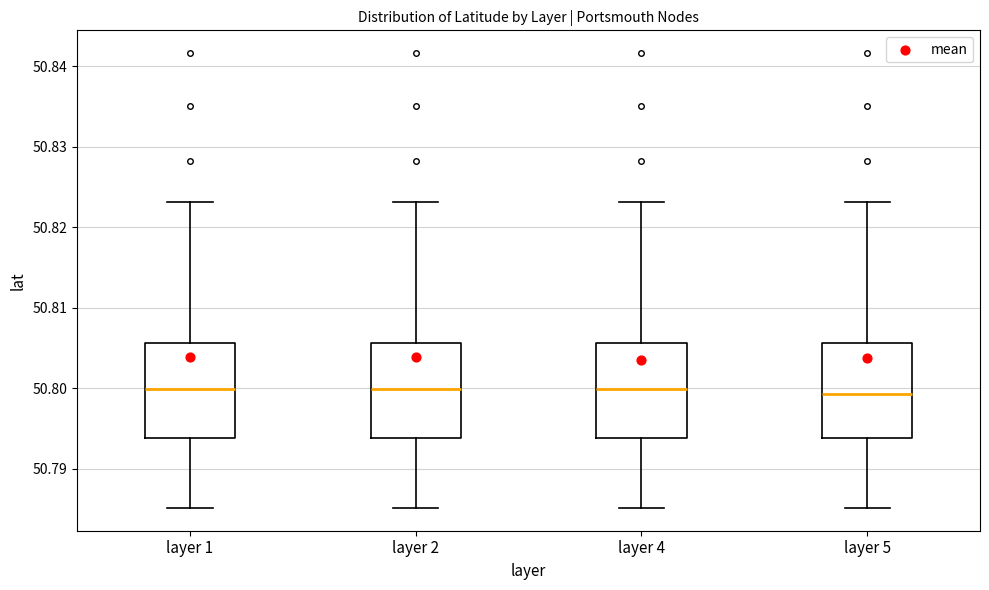

Where does the upper whisker of the box for layer 5 end on the y-axis? The values are not printed on the chart, so give them approximately, as read against the axis.

50.823